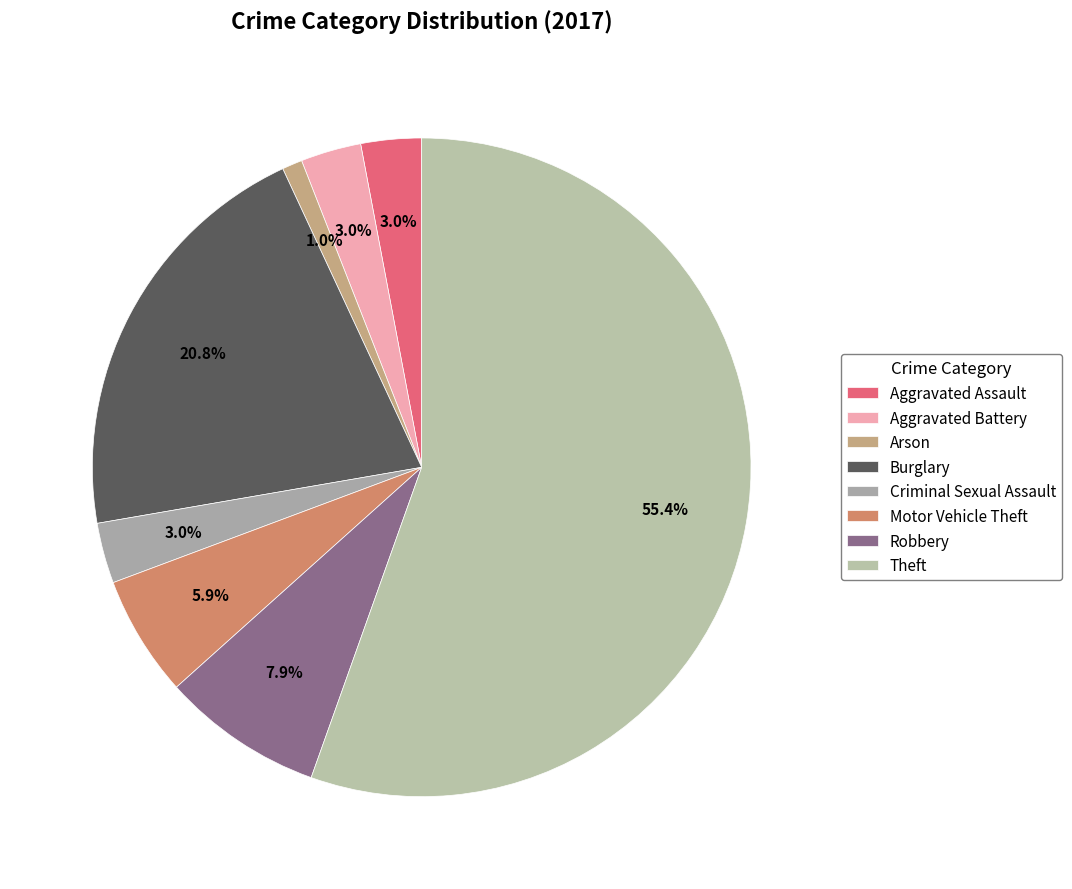

Is it true that Criminal Sexual Assault is 3% of the pie?

True